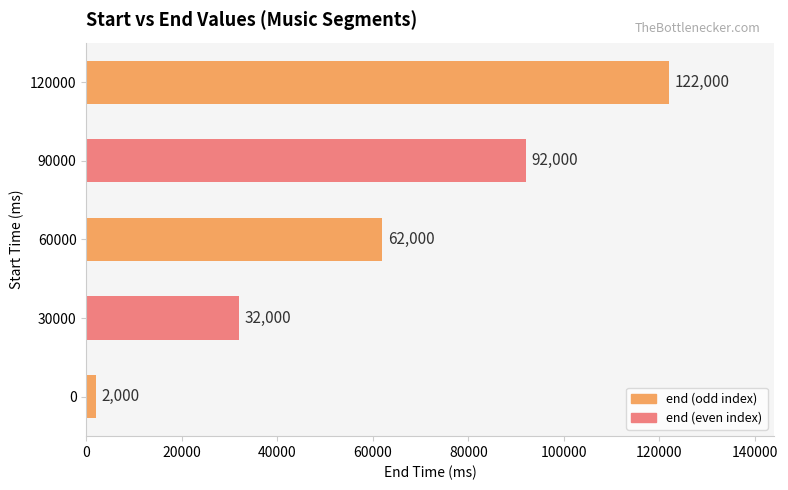

The value at 90000 is 92000. True or false?

True